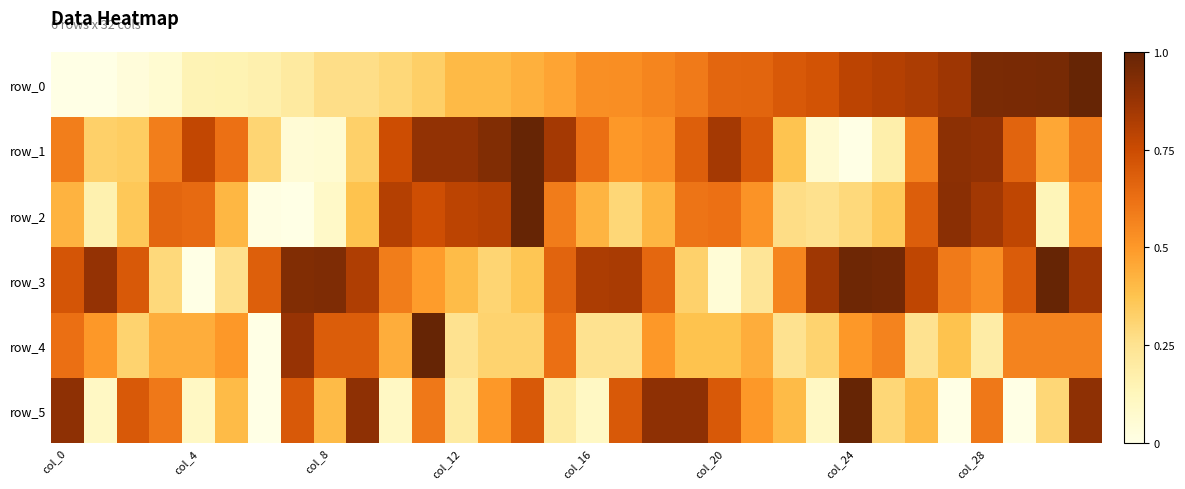

What is the average value of the row_2 series?

0.5